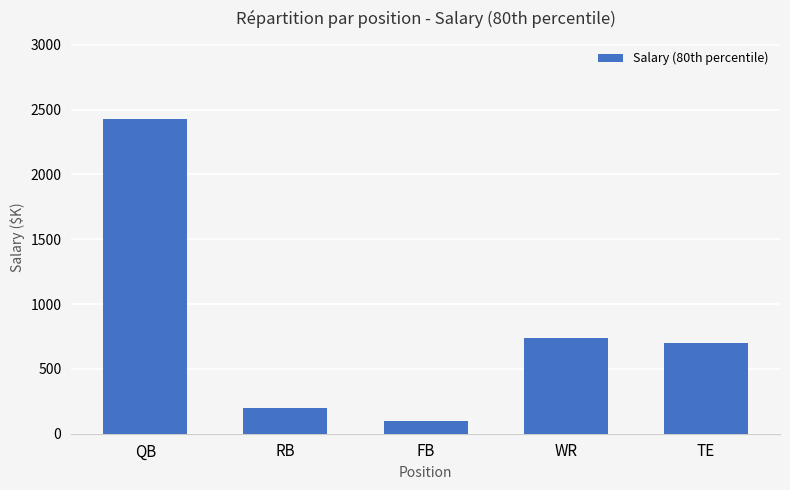

What is the difference between the values at RB and TE?

500